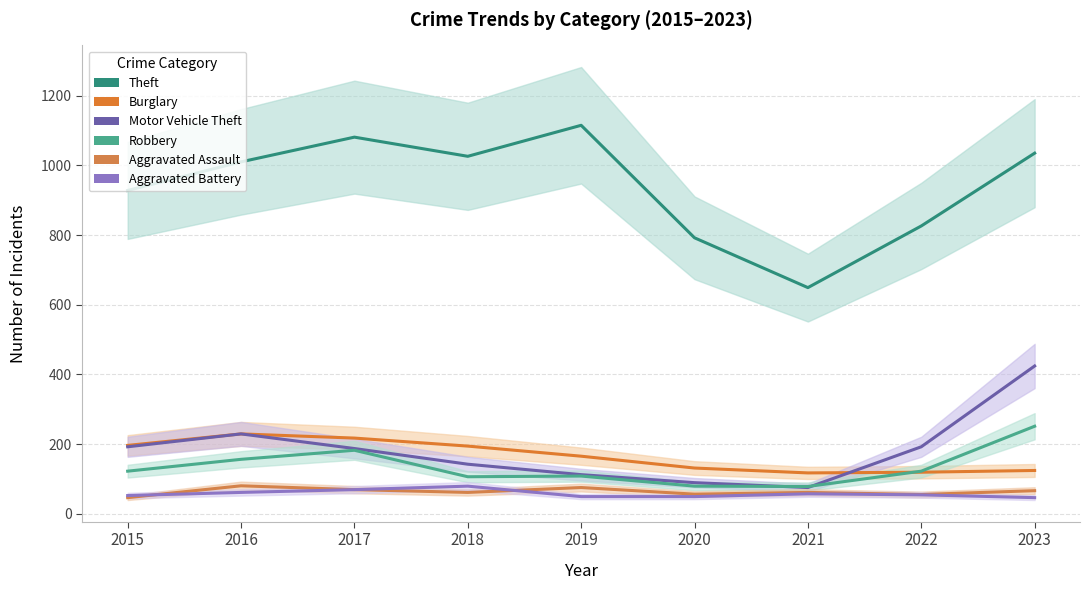

At which category does Burglary reach its first local peak?

2016